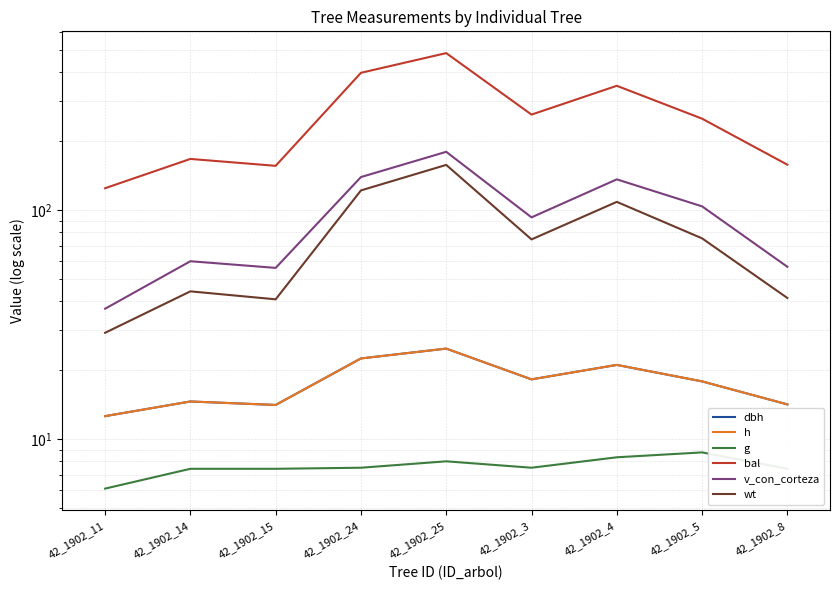

At which label does g reach its peak?

42_1902_5